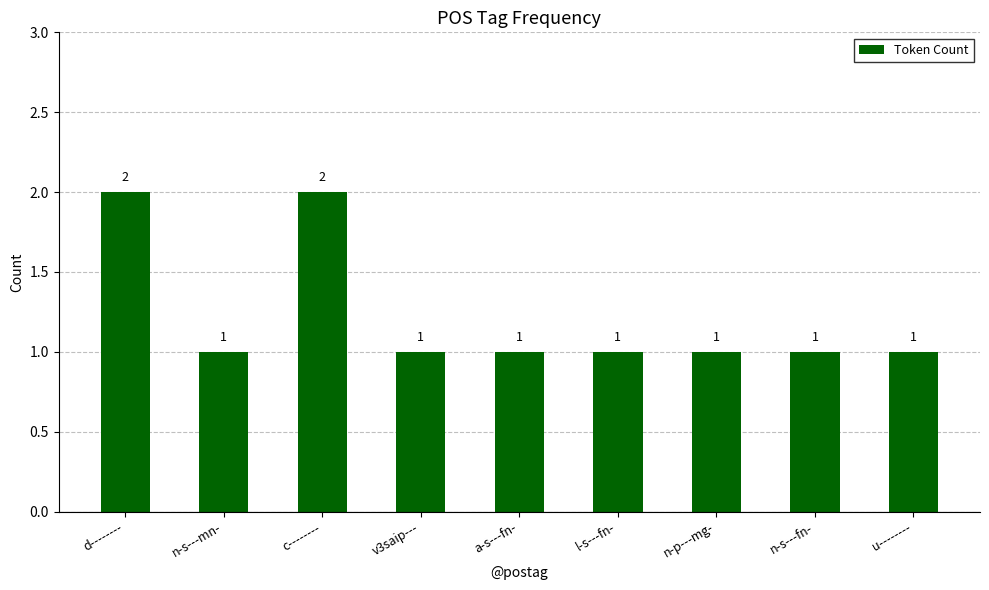

What is the label of the 8th bar from the right?

n-s---mn-